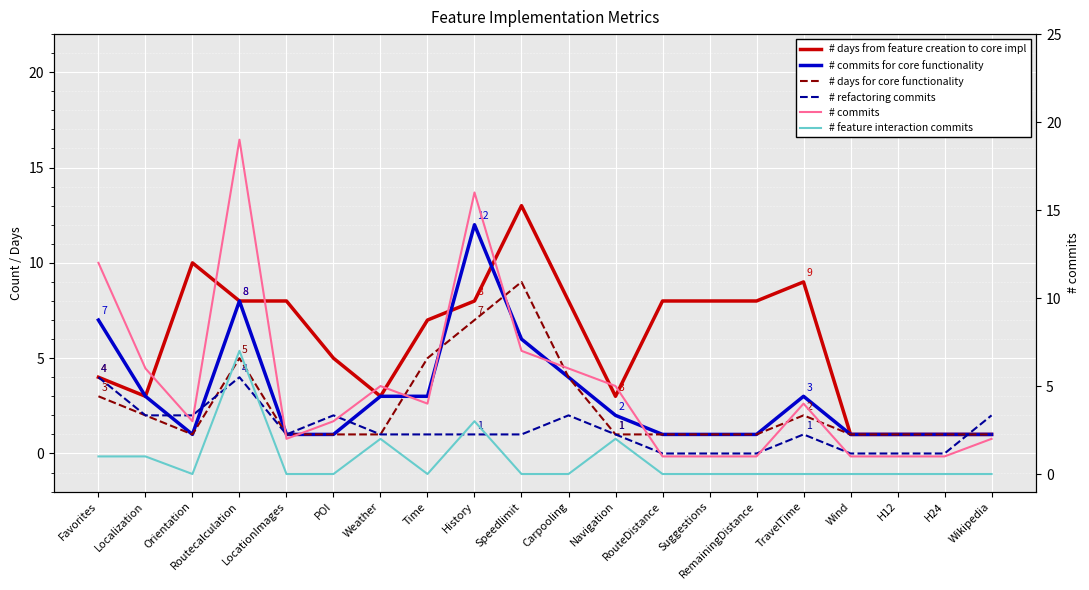

Reading left to right, what are all the values shown in this chart?

# days from feature creation to core impl: 4	3	10	8	8	5	3	7	8	13	8	3	8	8	8	9	1	1	1	1
# commits for core functionality: 7	3	1	8	1	1	3	3	12	6	4	2	1	1	1	3	1	1	1	1
# days for core functionality: 3	2	1	5	1	1	1	5	7	9	4	1	1	1	1	2	1	1	1	1
# refactoring commits: 4	2	2	4	1	2	1	1	1	1	2	1	0	0	0	1	0	0	0	2
# commits: 12	6	3	19	2	3	5	4	16	7	6	5	1	1	1	4	1	1	1	2
# feature interaction commits: 1	1	0	7	0	0	2	0	3	0	0	2	0	0	0	0	0	0	0	0